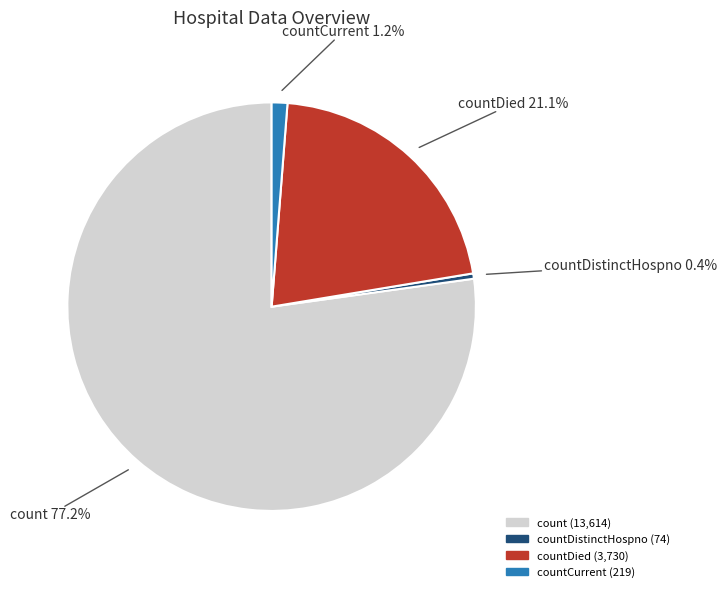

How many segments does this pie chart have?

4